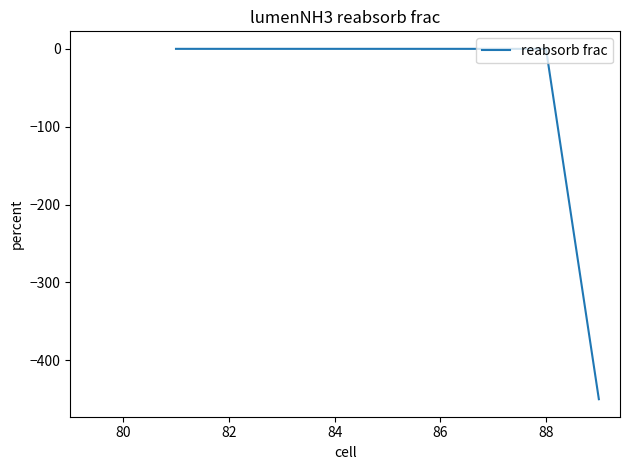

What is the difference between the maximum and minimum values?

450